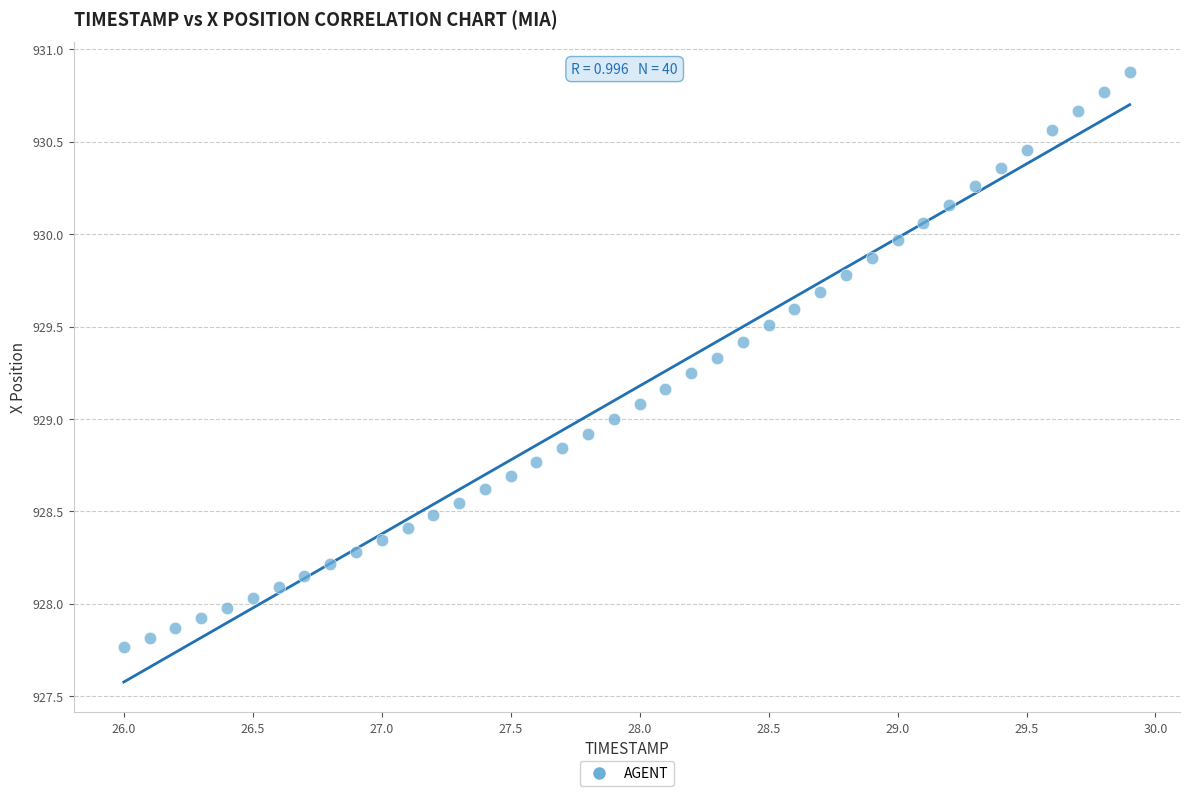

What is the range of X values (max minus min)?

3.9